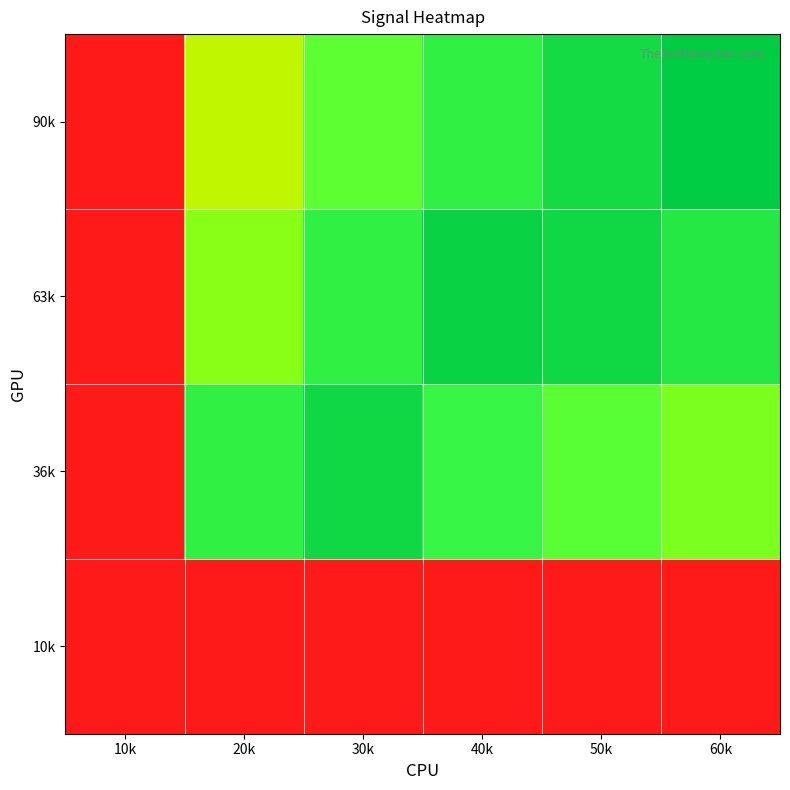

Reading right to left, transcribe all the data shown in this chart.

90k: 60k=1.0	50k=1.0	40k=0.9	30k=0.8	20k=0.7	10k=0.0
63k: 60k=0.9	50k=1.0	40k=1.0	30k=0.9	20k=0.8	10k=0.0
36k: 60k=0.8	50k=0.8	40k=0.9	30k=1.0	20k=0.9	10k=0.0
10k: 60k=0.0	50k=0.0	40k=0.0	30k=0.0	20k=0.0	10k=0.0